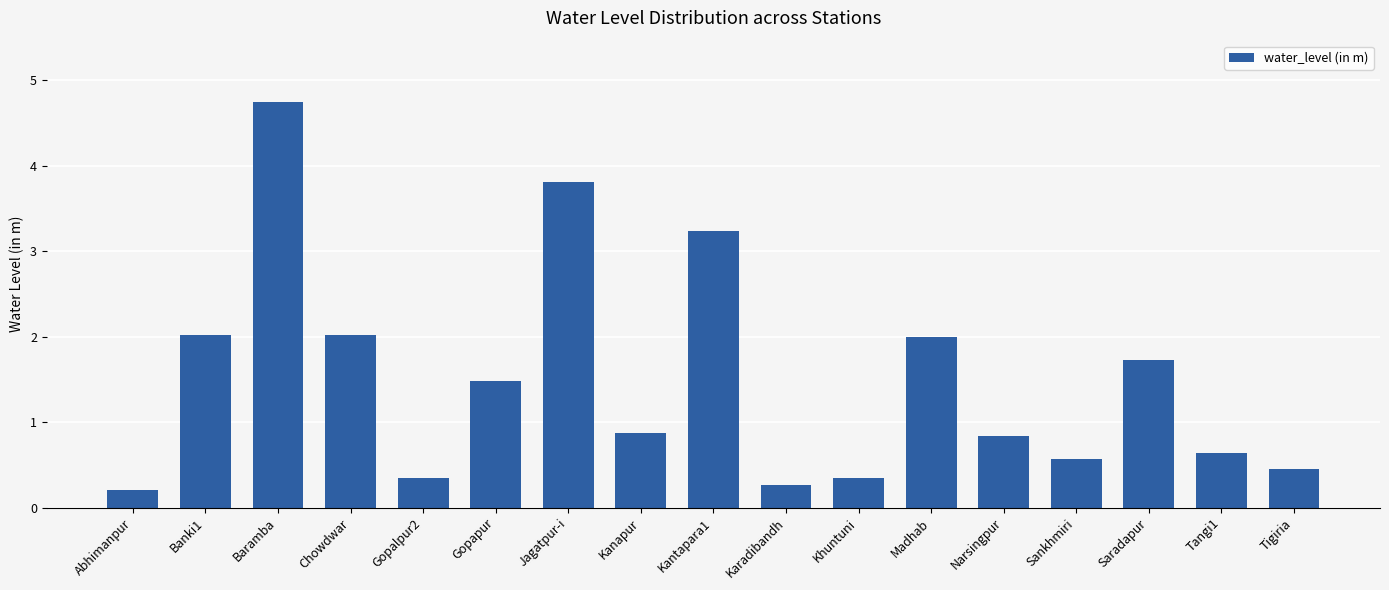

Is it true that the value at Karadibandh is 0.3?

True